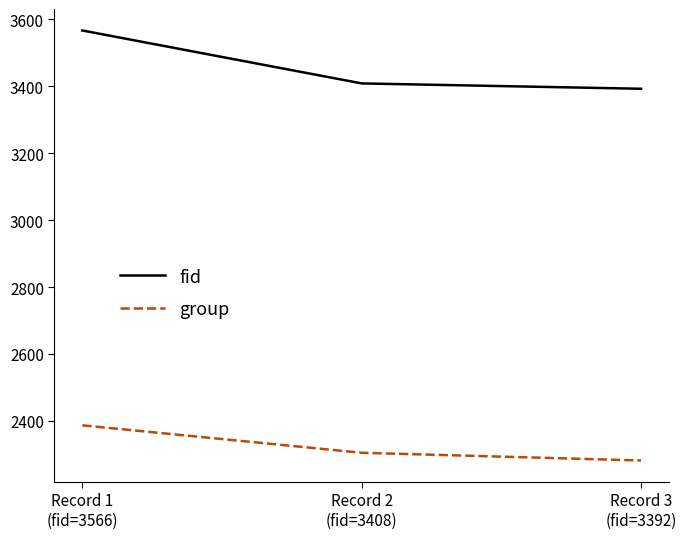

Where does the fid series first go above 3408?

Record 1
(fid=3566)